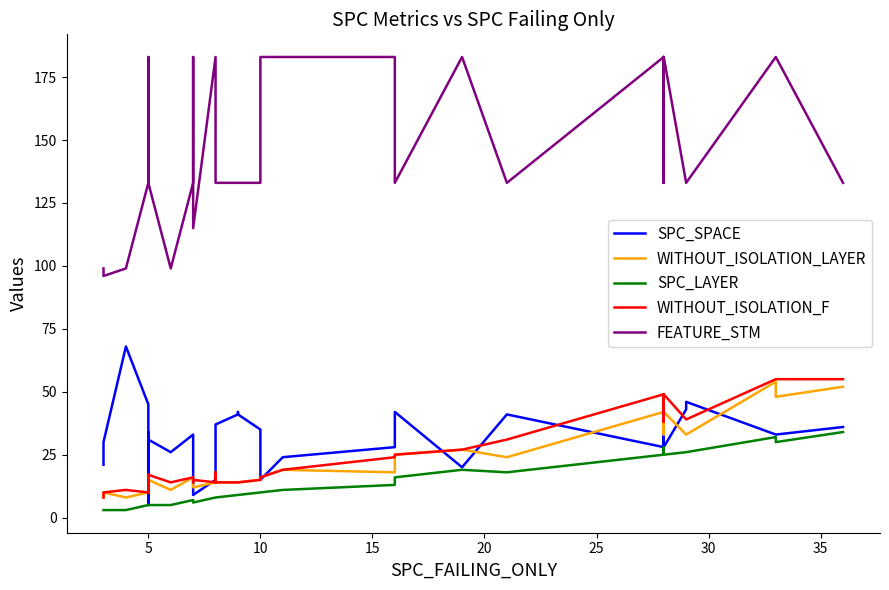

In WITHOUT_ISOLATION_LAYER, how many points are higher than both neighbors (excluding endpoints)?

11